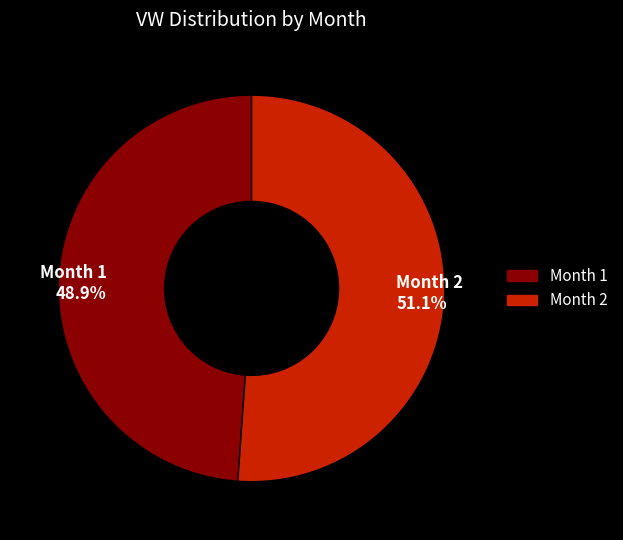

Does any single category account for the majority?

Yes